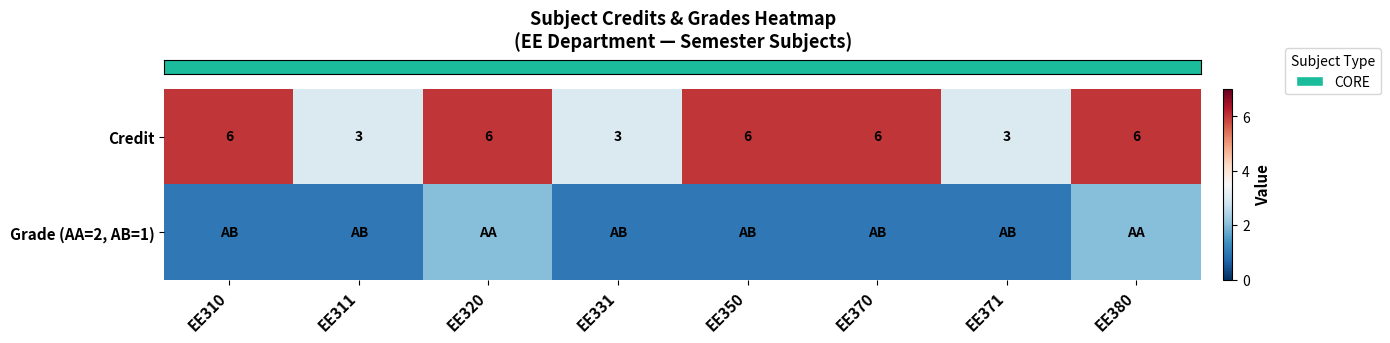

What is the approximate value of row_0 at EE350?

6